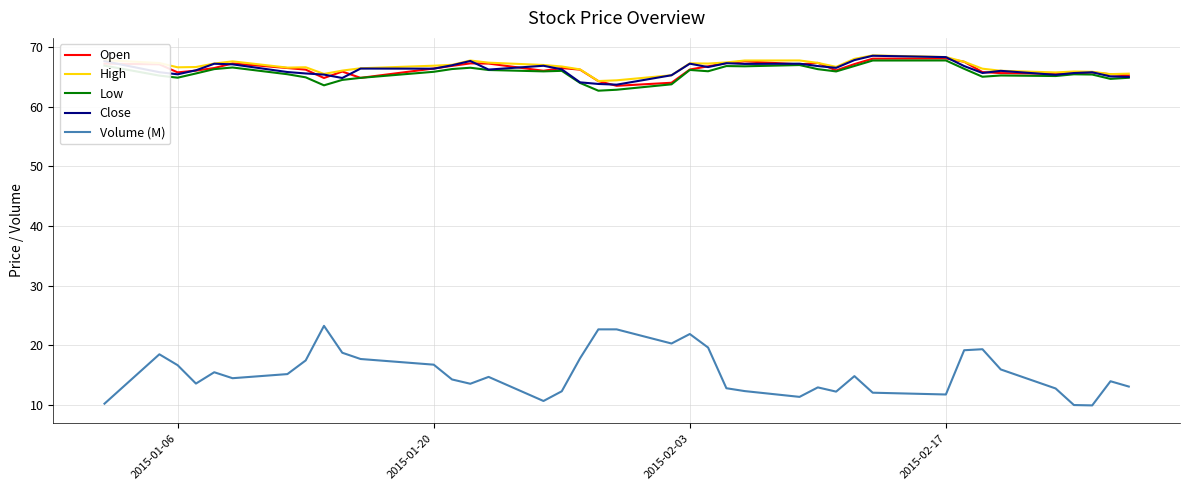

True or false: Volume (M) and Close cross at least once.

False